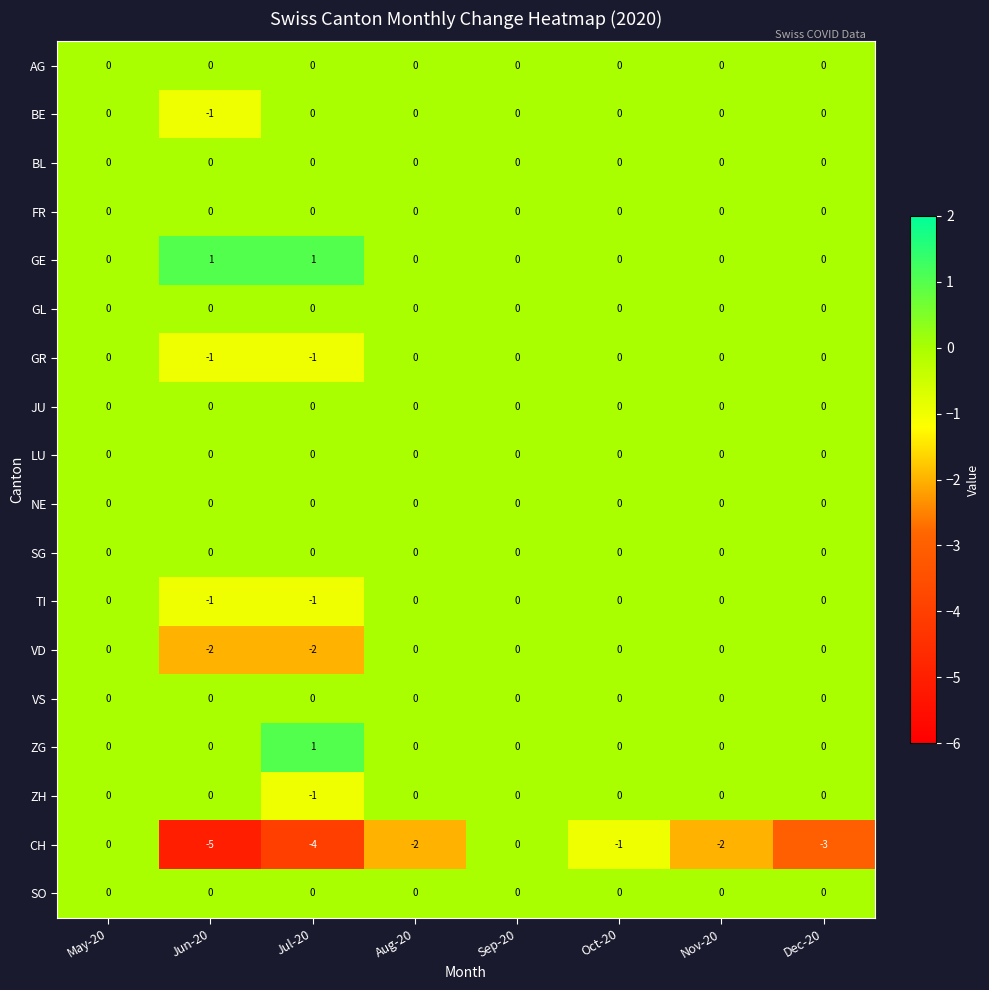

What is the minimum value shown in the chart?

-5